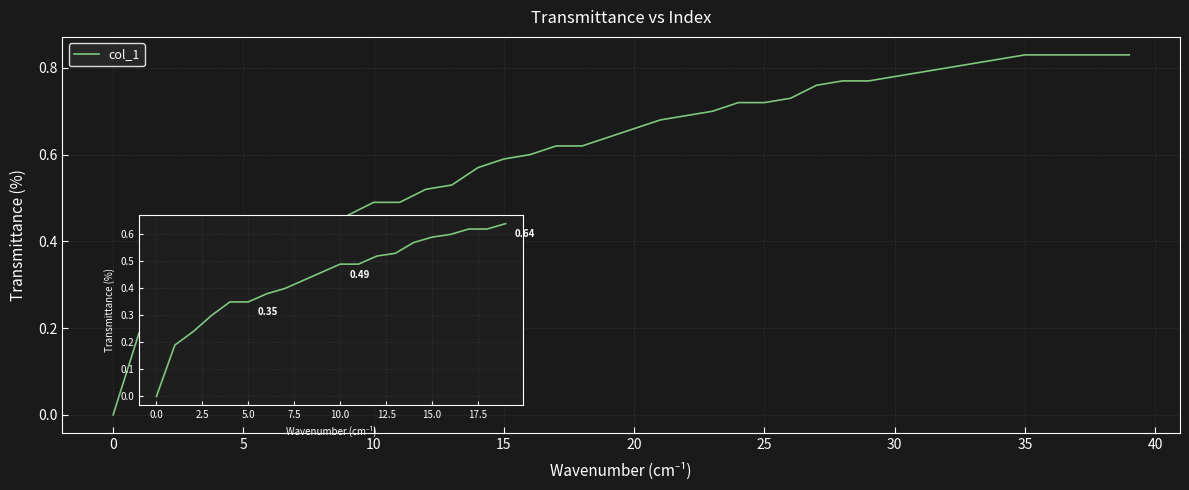

How many lines are shown in the chart?

1